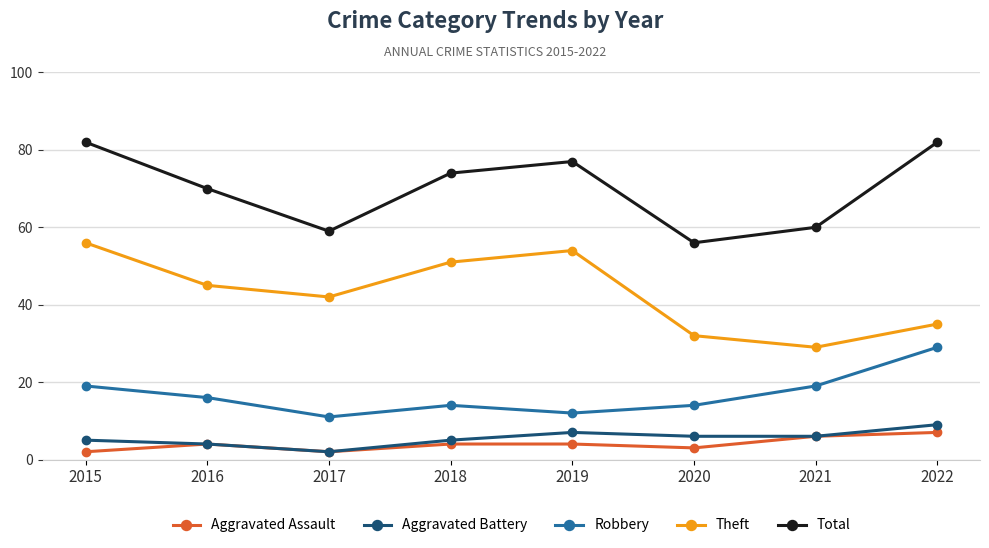

True or false: Total and Aggravated Assault intersect in this chart.

False